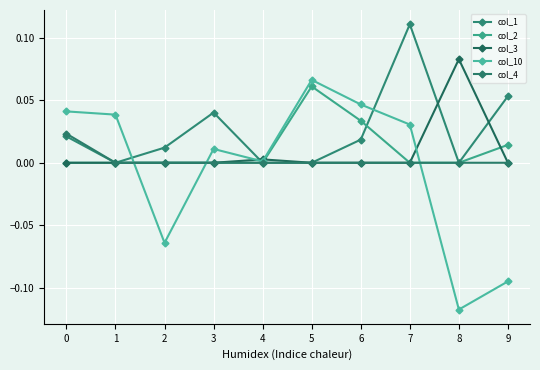

How many lines are shown in the chart?

5